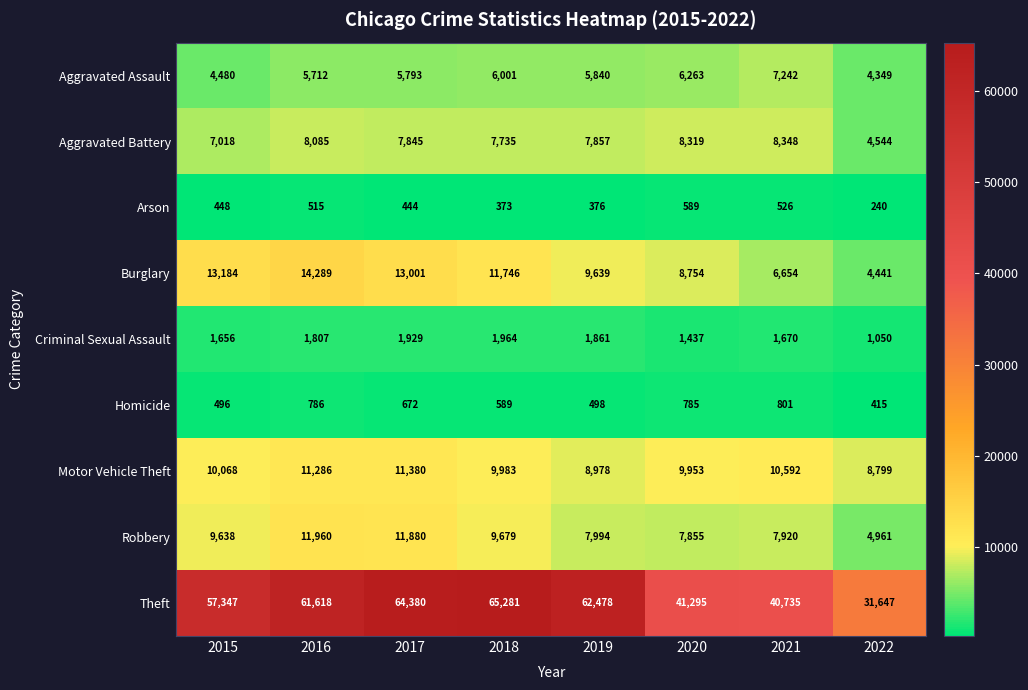

At which category is the sum across all series the highest?

2017